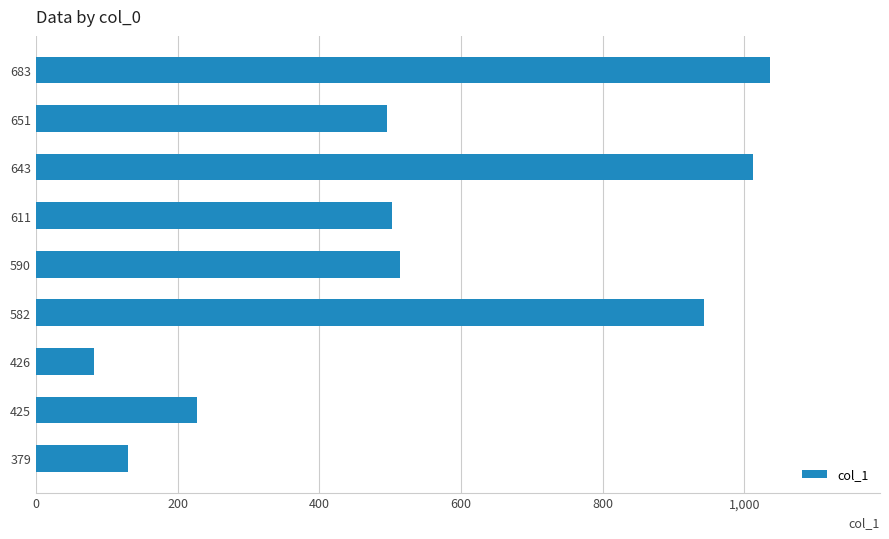

How many categories are shown in the chart?

9